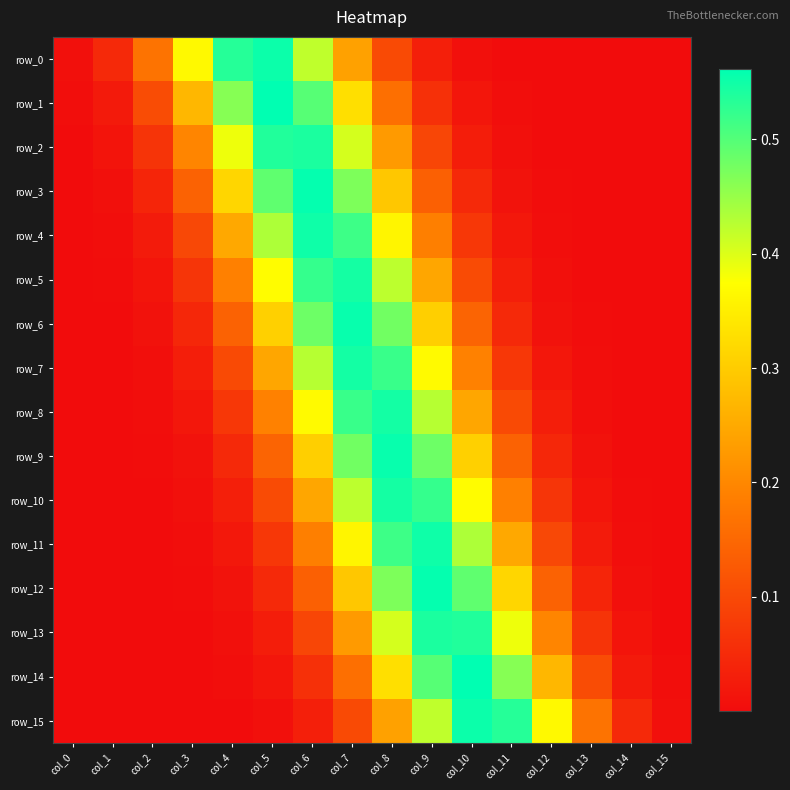

What is the total value across all series at col_6?

5.4